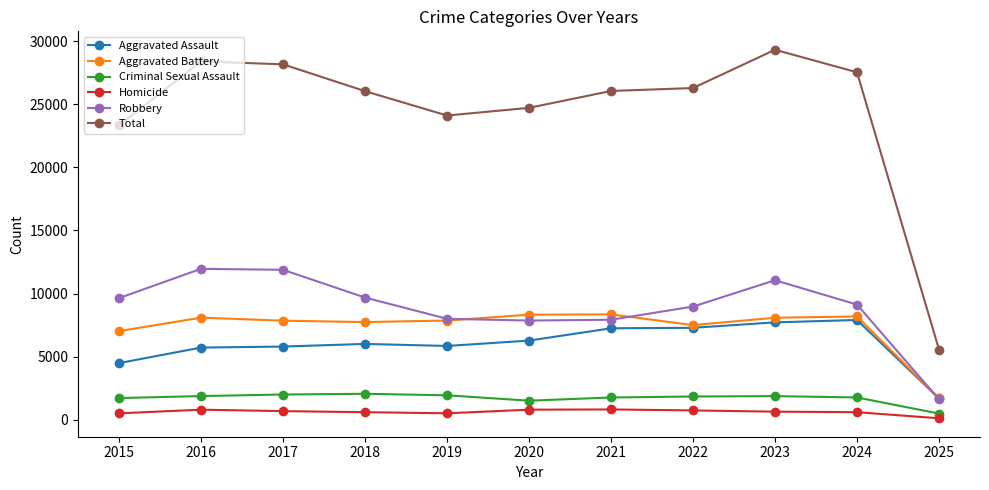

Which series changed the most between 2021 and 2025?

Total